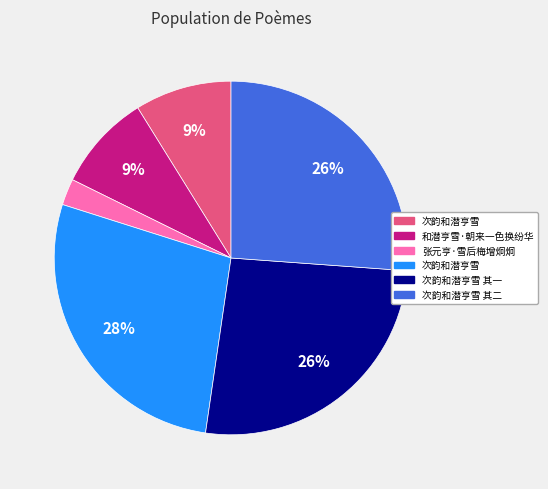

Does any single category account for the majority?

No